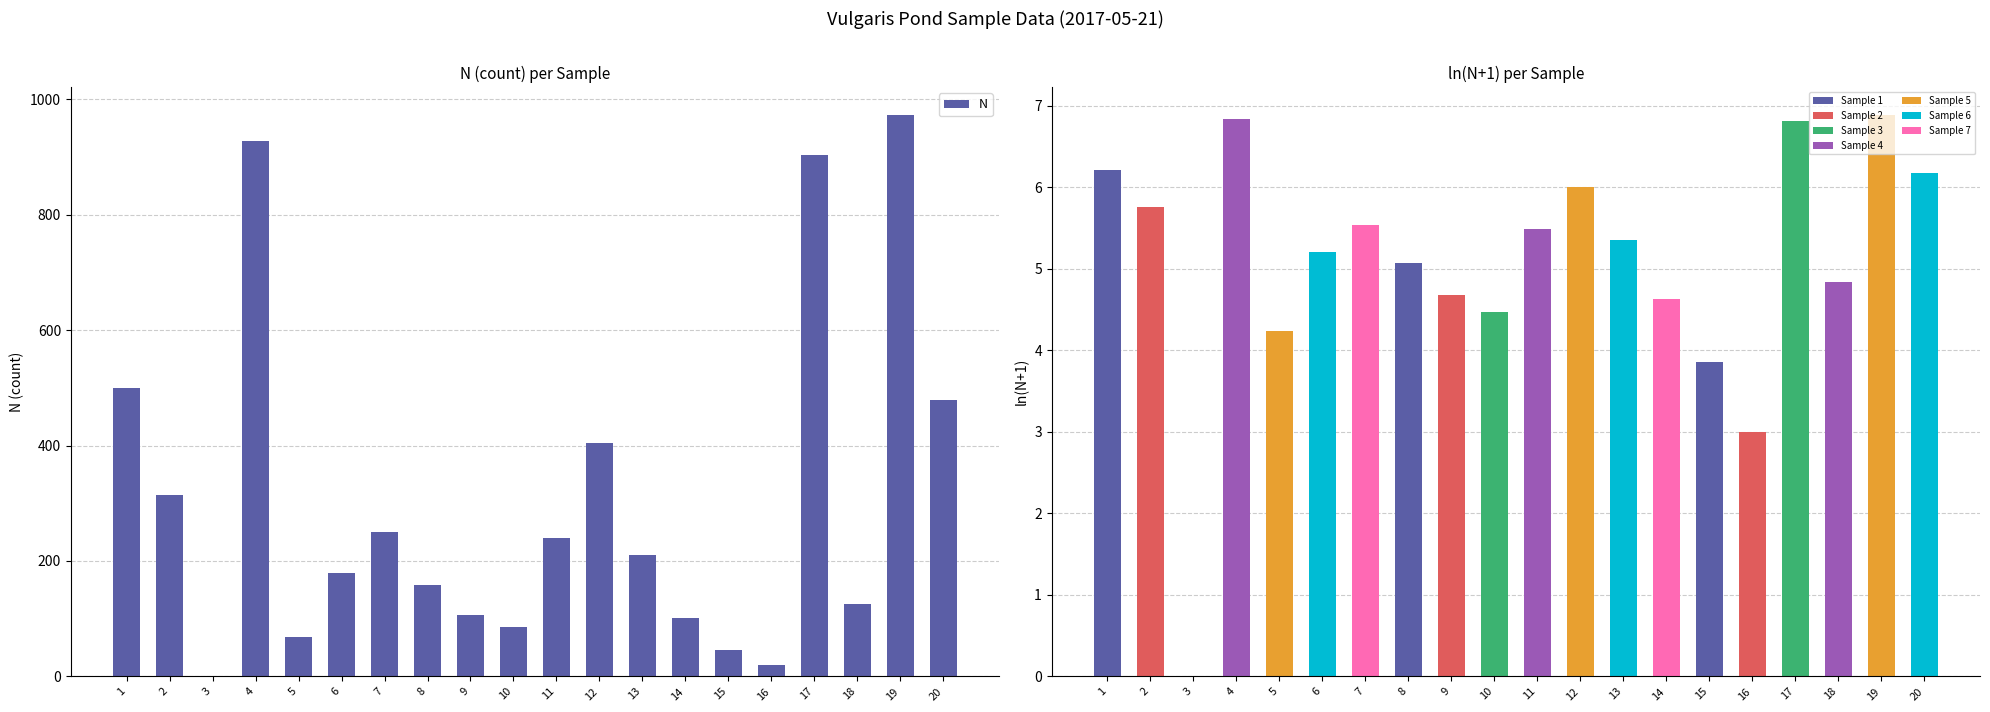

Does the chart contain stacked bars?

No